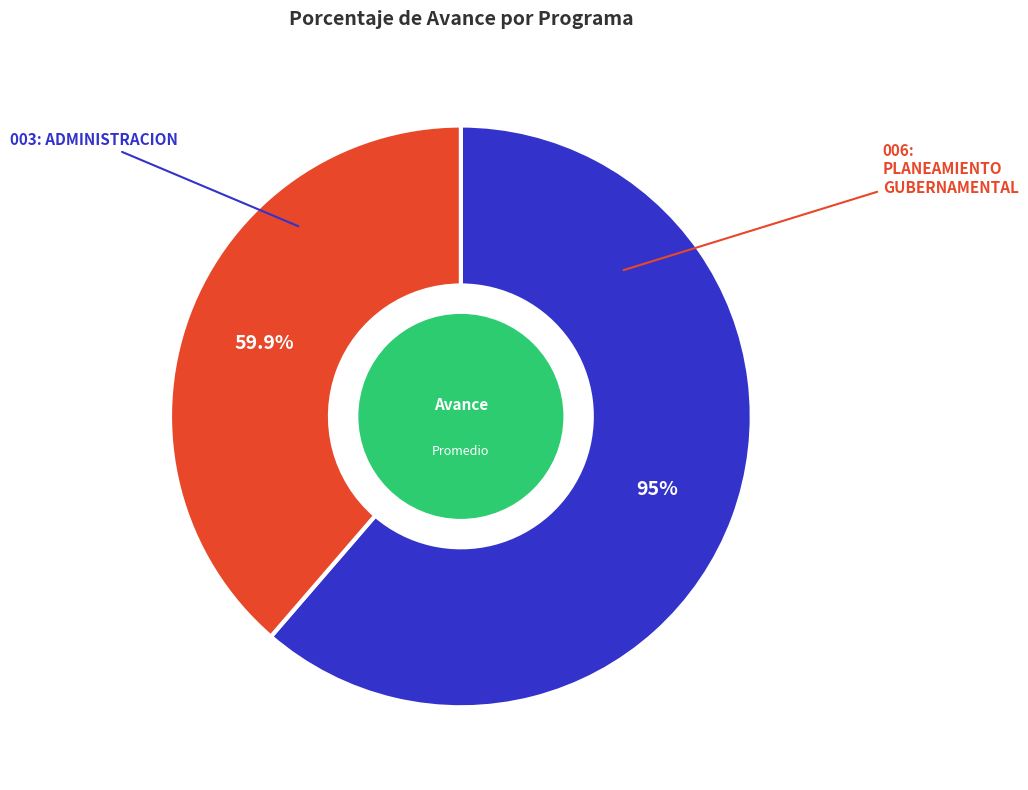

How many slices are in this pie chart?

2